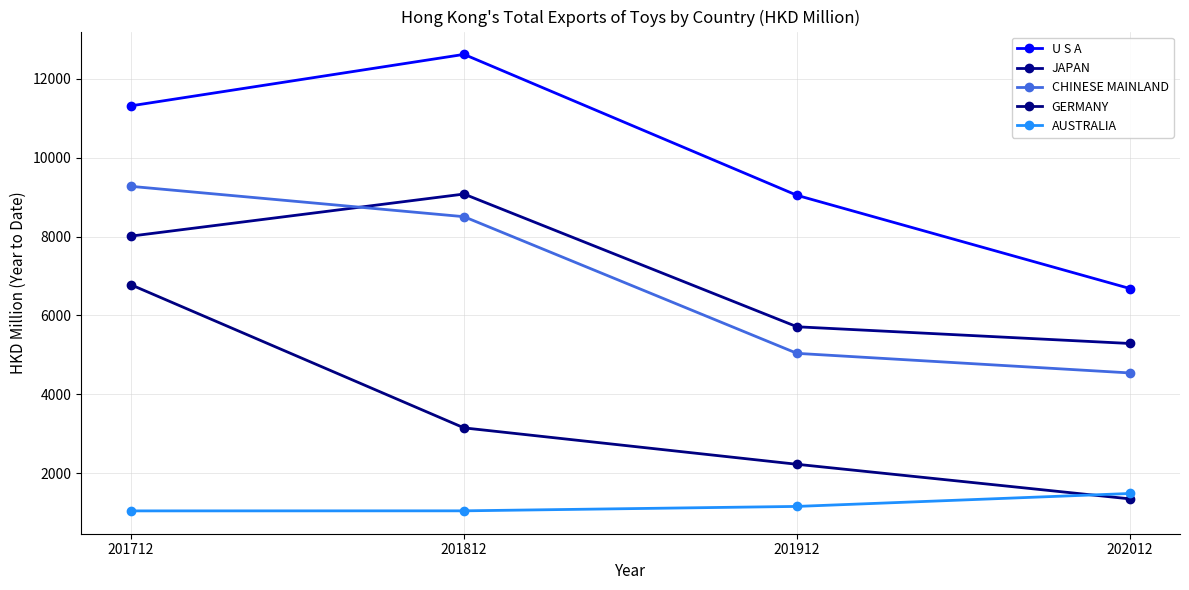

True or false: JAPAN and U S A intersect in this chart.

False